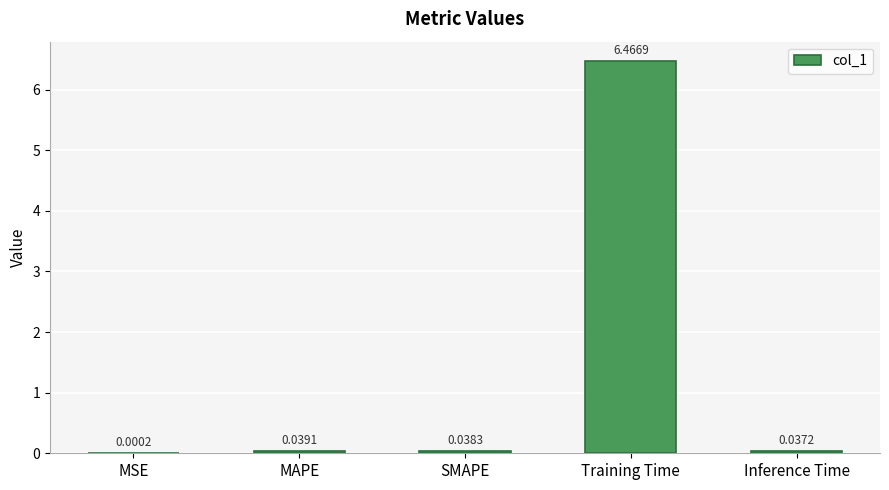

How many categories are shown in the chart?

5